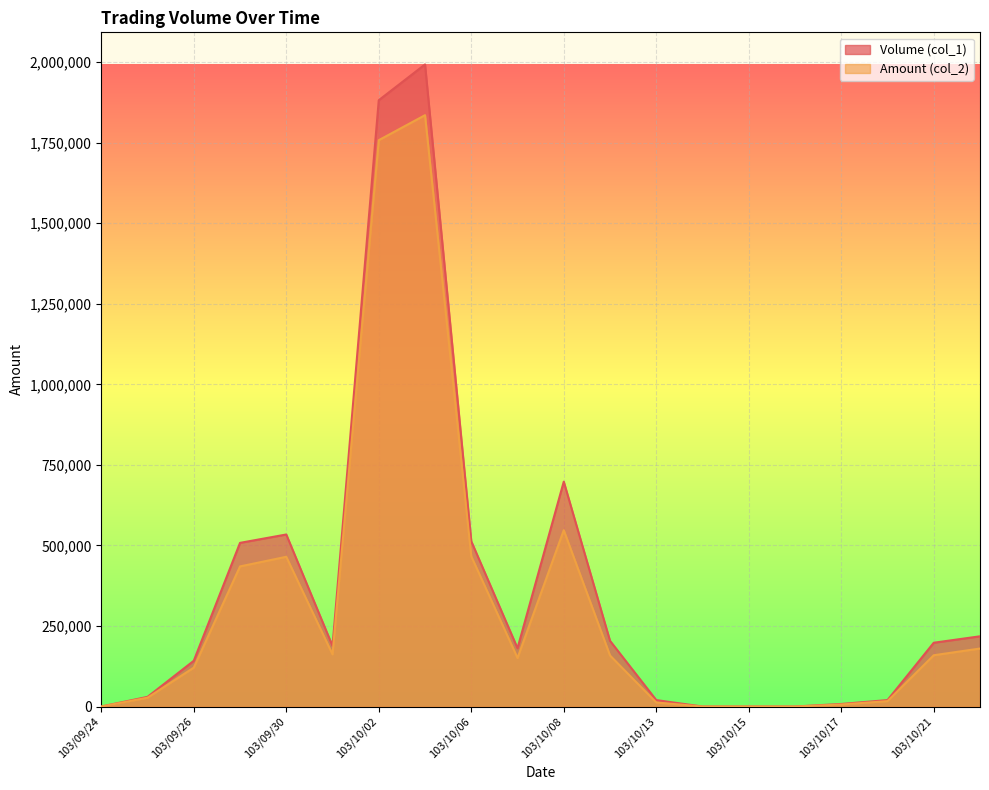

What are all the series names shown in the legend?

Volume (col_1), Amount (col_2)